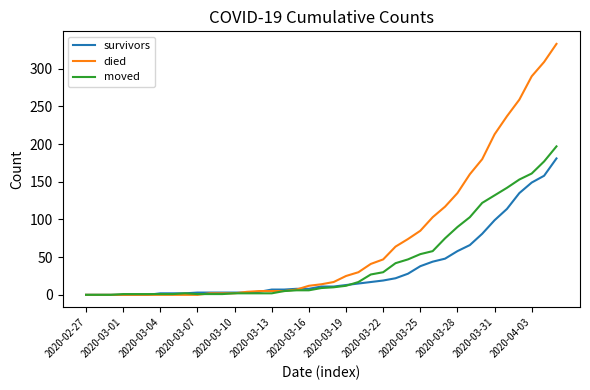

What is the maximum value shown in the chart?

333